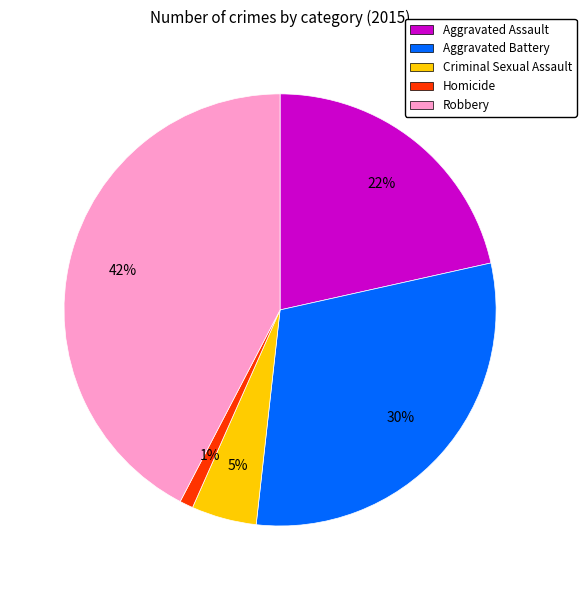

To the nearest percent, what is the combined percentage of Criminal Sexual Assault and Homicide?

6%